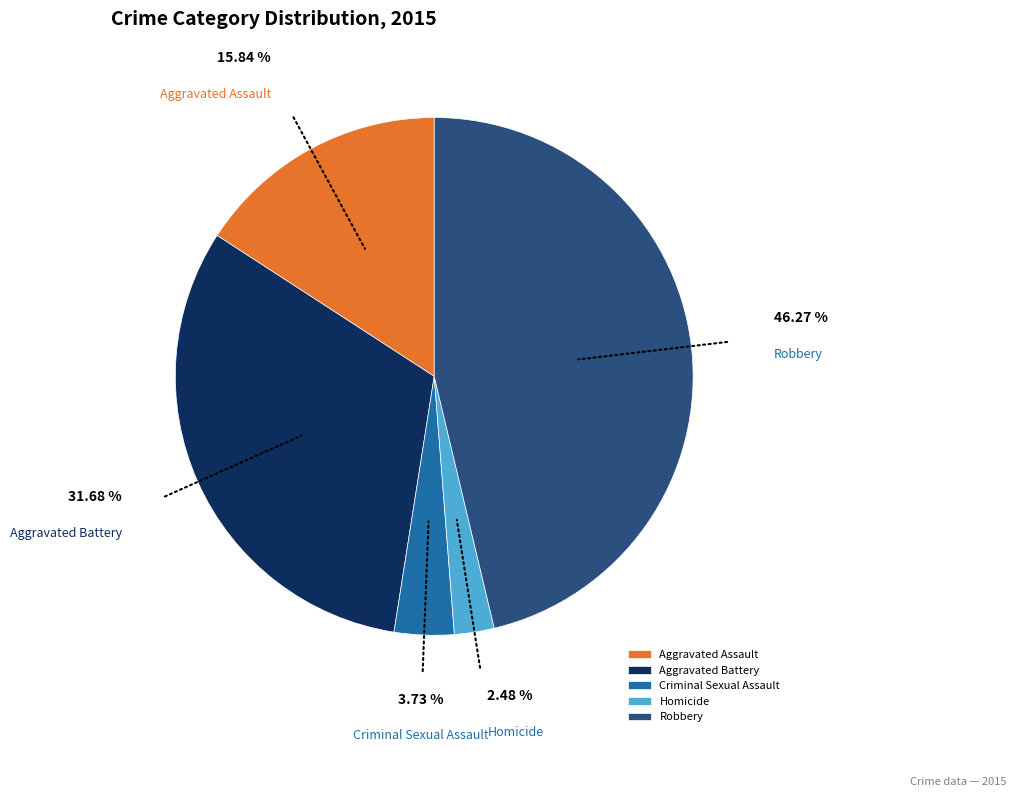

The Homicide slice represents 2% of the pie. True or false?

True